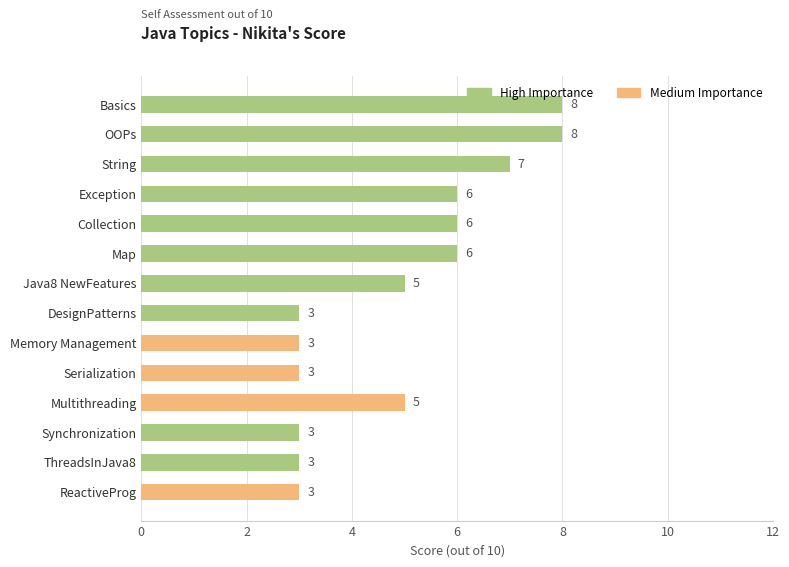

How many bars are there in total?

14